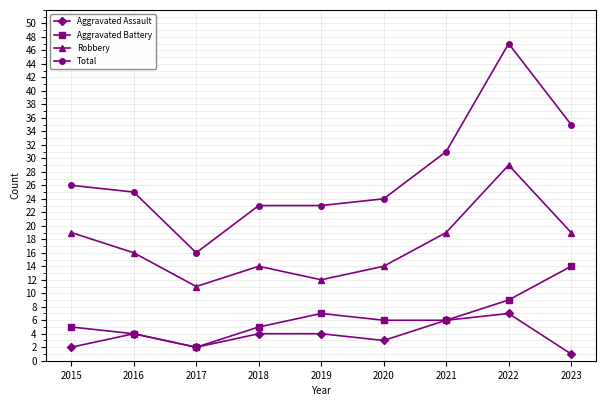

Which label corresponds to the smallest value in the chart?

2023